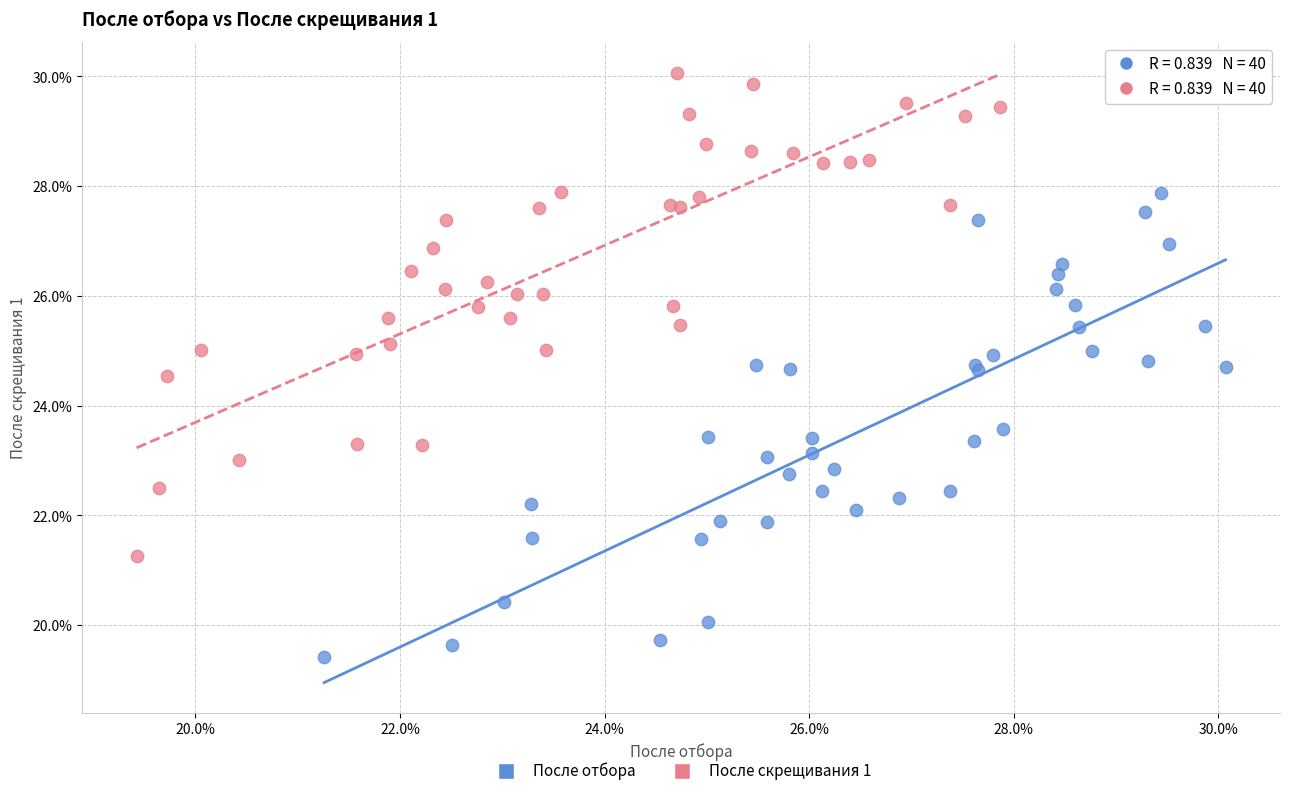

Which series reaches the maximum Y coordinate?

После скрещивания 1